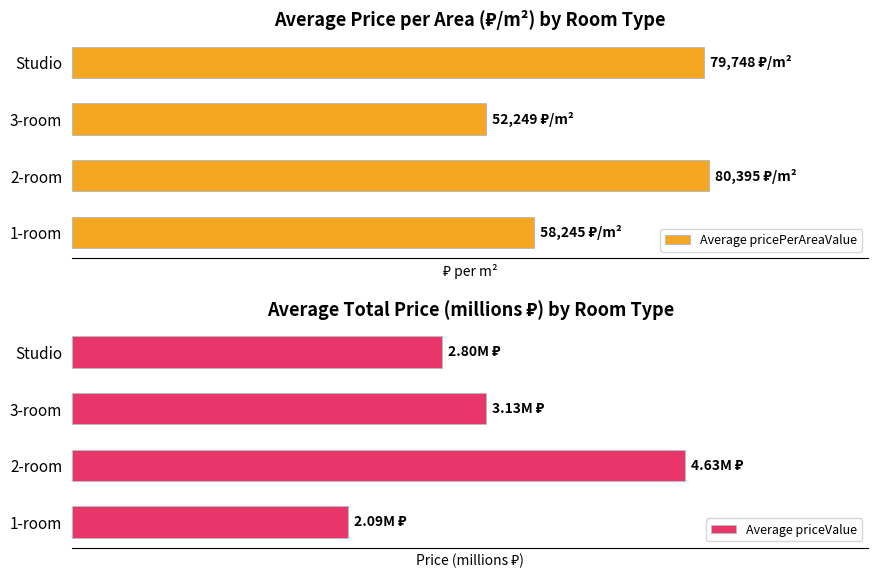

What is the difference between the maximum and minimum values in the Average priceValue series?

2.5